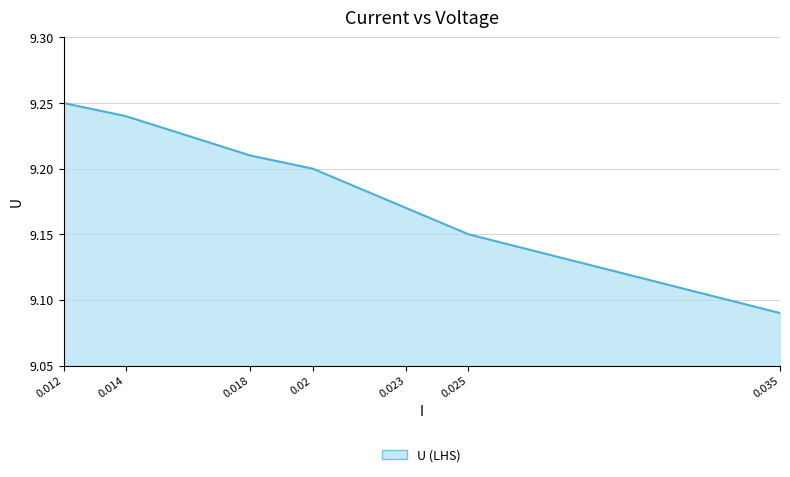

Which label corresponds to the smallest value in the chart?

0.035